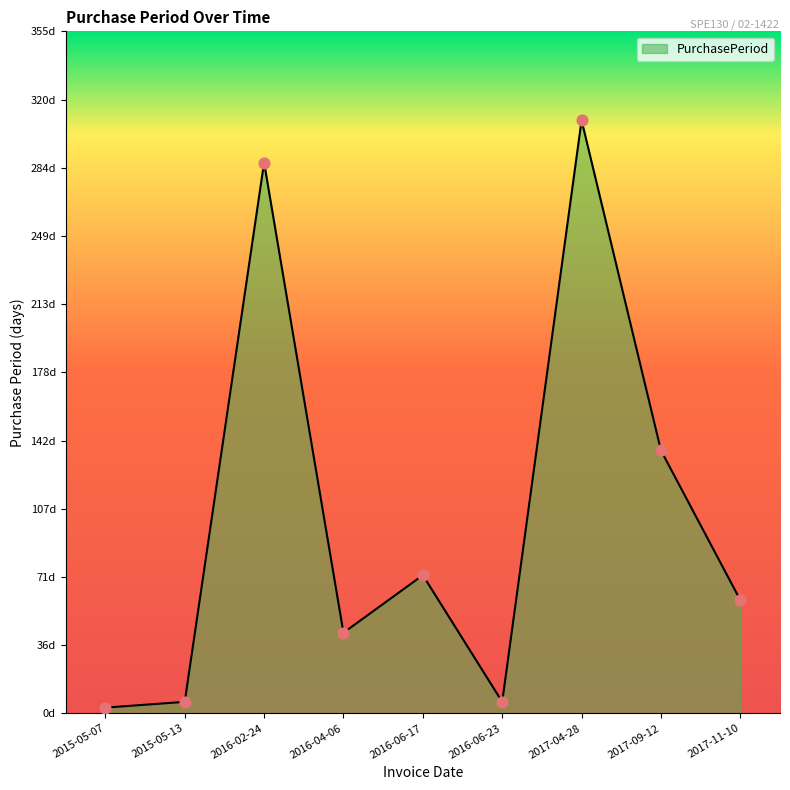

Between 2016-04-06 and 2016-02-24, which is larger?

2016-02-24